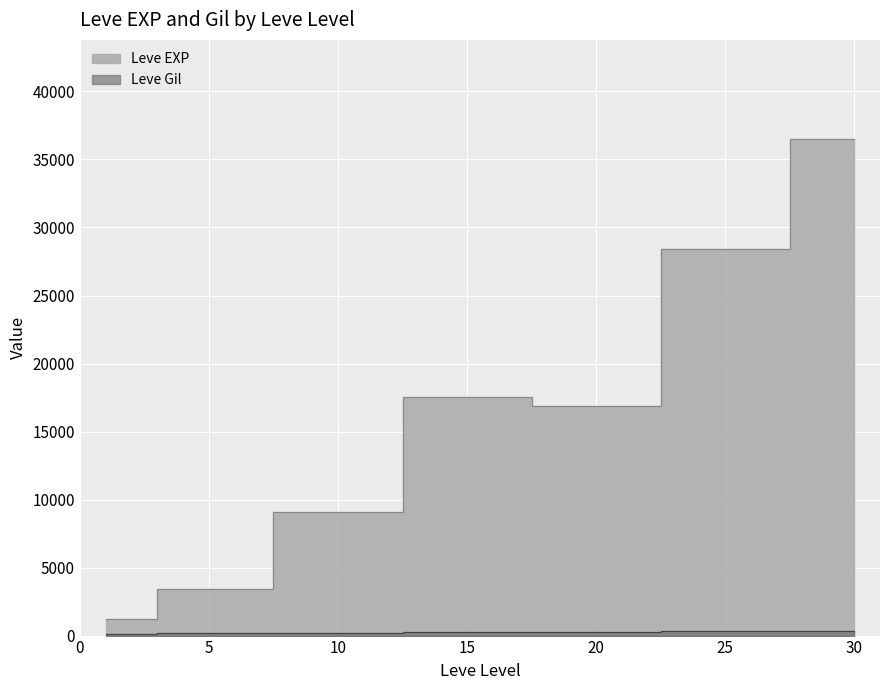

True or false: Leve Gil and Leve EXP cross at least once.

False